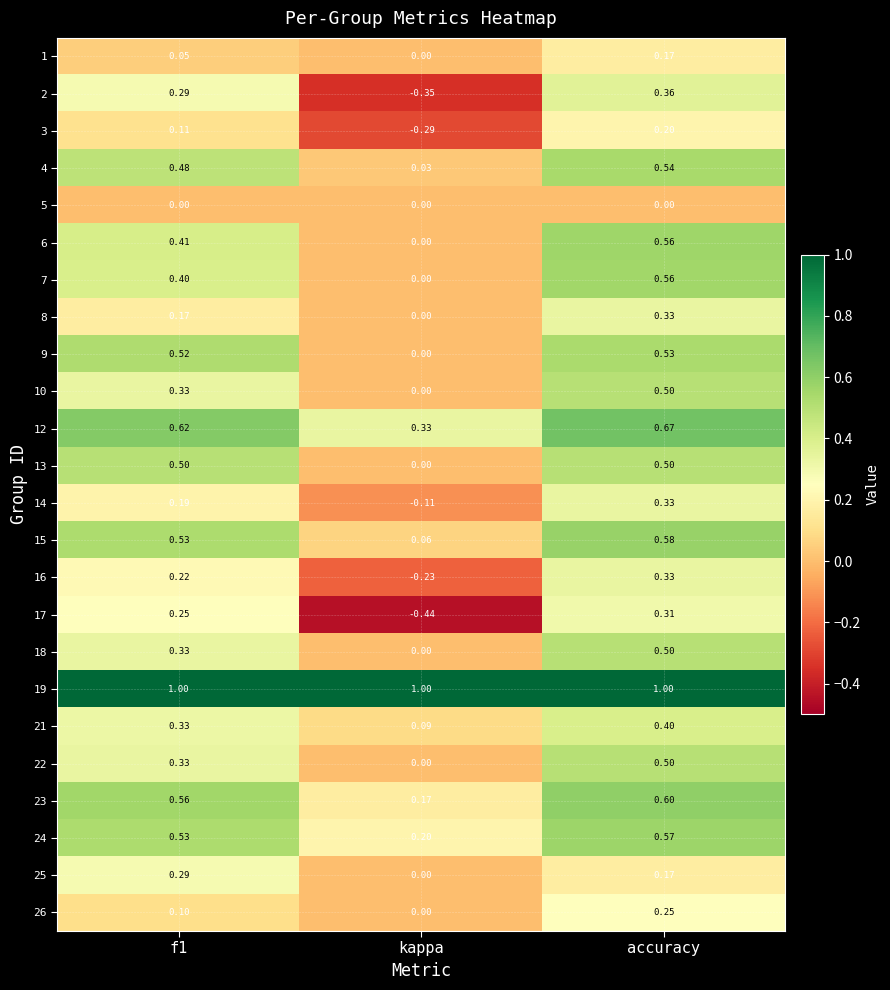

At which label does 13 reach its minimum?

kappa